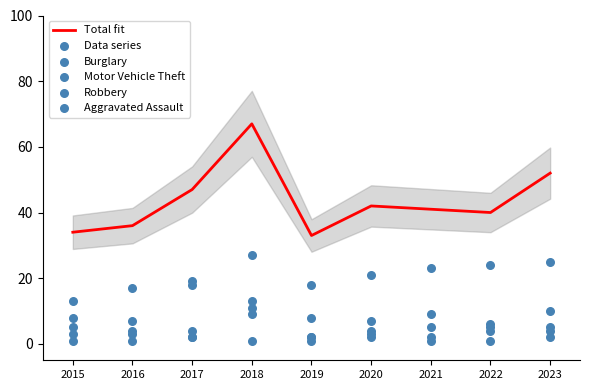

Which series reaches the minimum Y coordinate?

Robbery